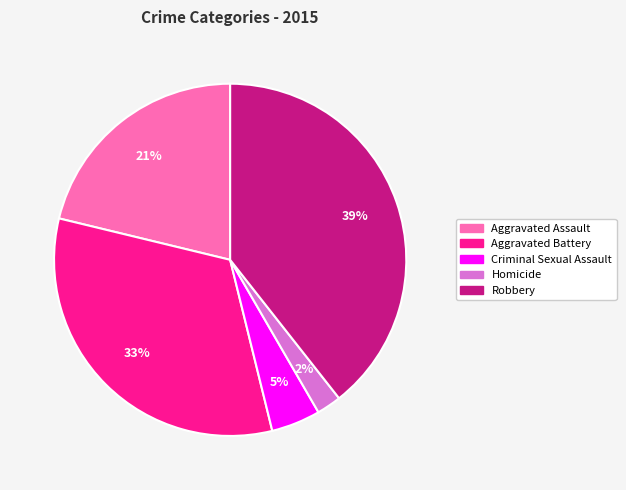

Combined, do Aggravated Battery and Robbery account for over 50%?

Yes